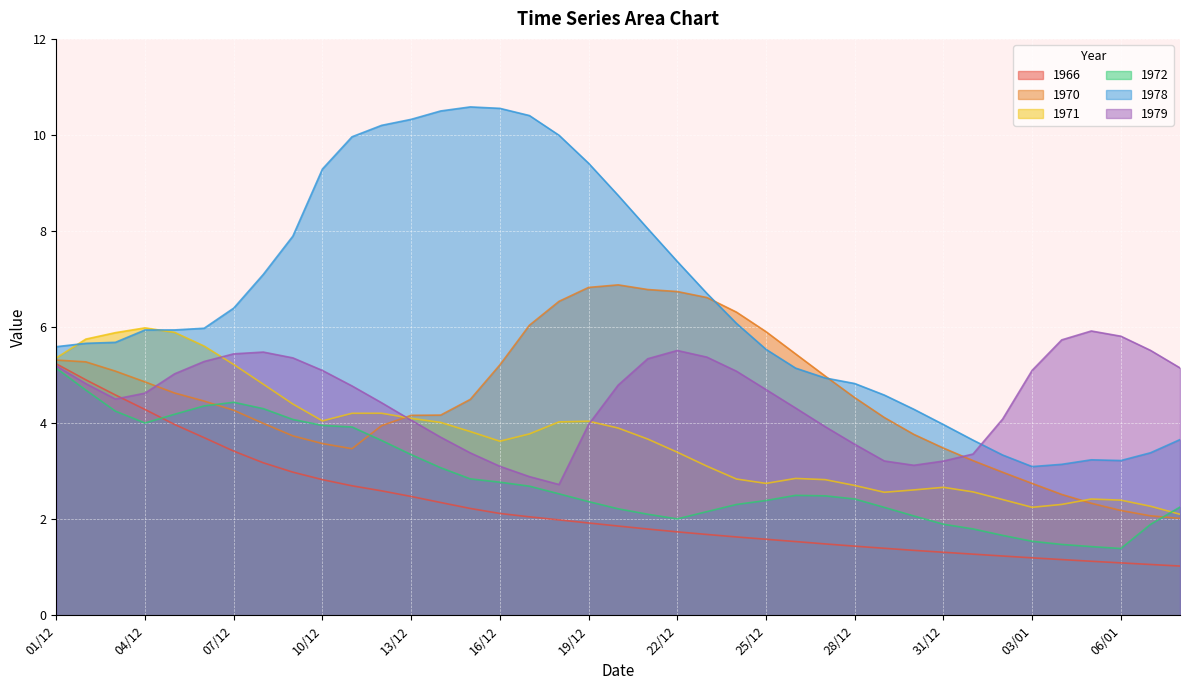

The value of 1978 at 06/12 is 6.0. True or false?

True